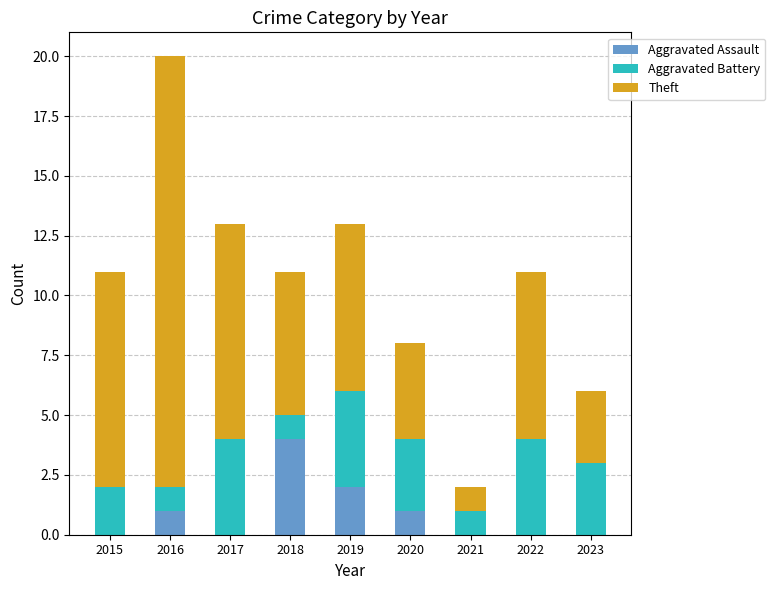

Are the bars grouped side by side (vs. stacked)?

No